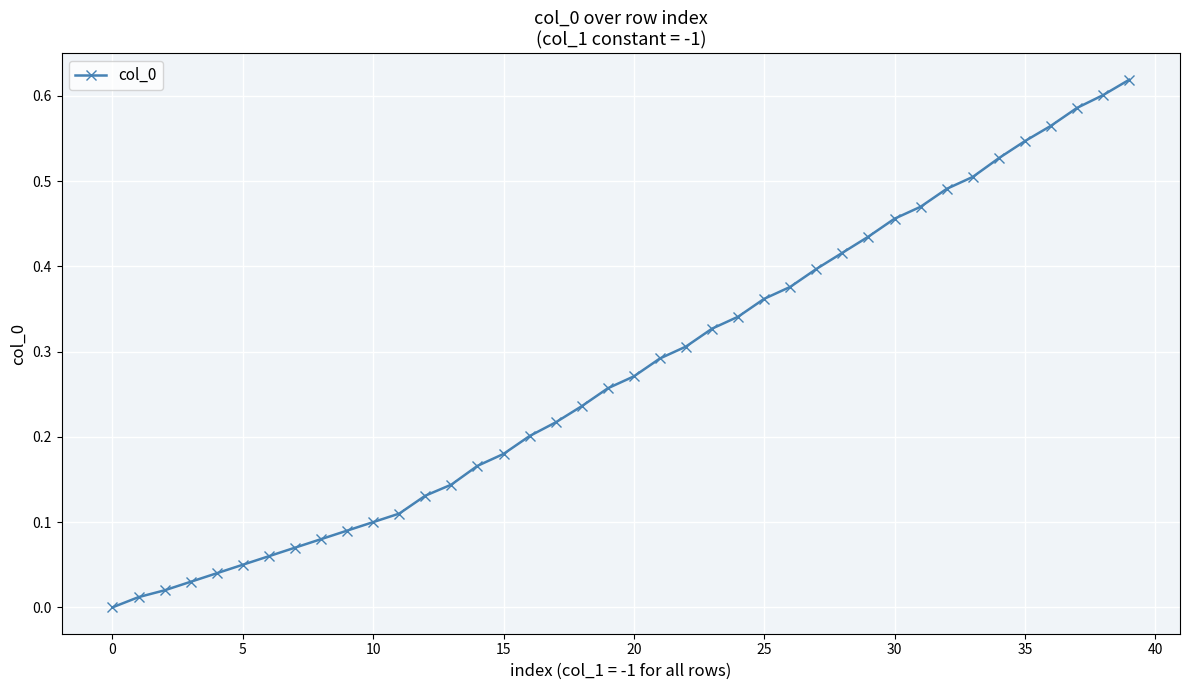

Is it true that the value at 0 is 0.0?

True